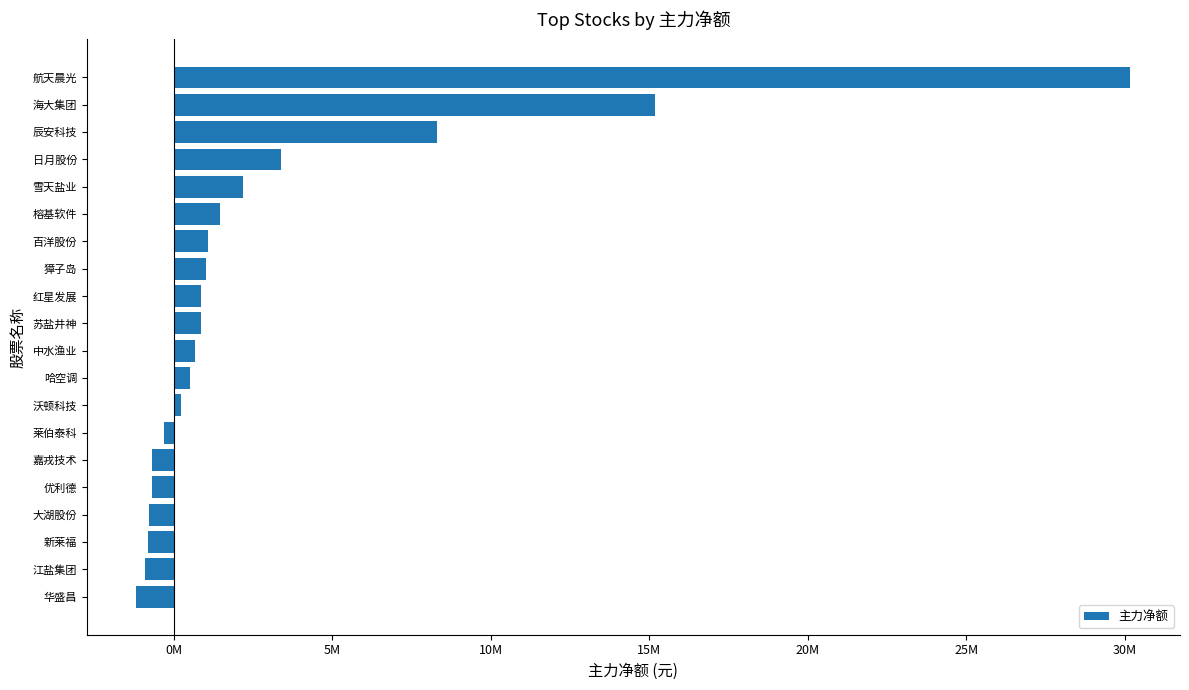

What is the average value?

3021513